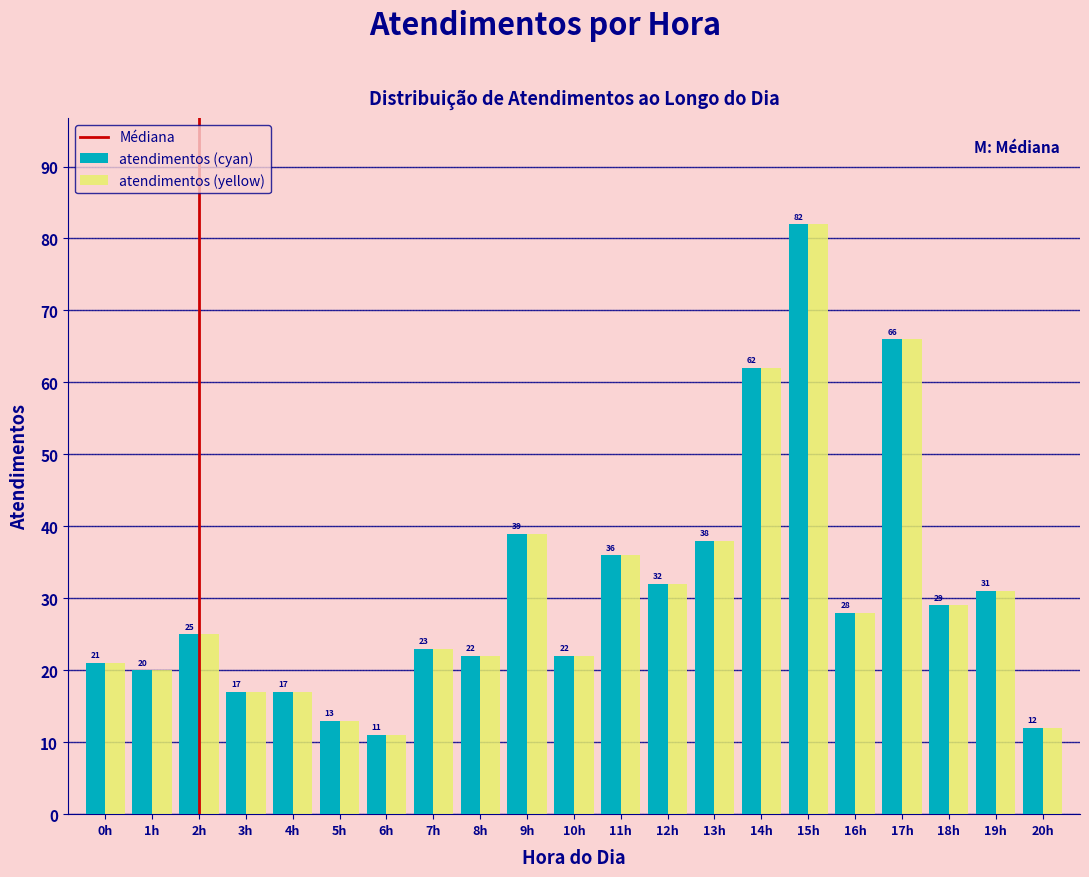

Reading left to right, what are all the values shown in this chart?

atendimentos (cyan): 0h=21	1h=20	2h=25	3h=17	4h=17	5h=13	6h=11	7h=23	8h=22	9h=39	10h=22	11h=36	12h=32	13h=38	14h=62	15h=82	16h=28	17h=66	18h=29	19h=31	20h=12
atendimentos (yellow): 0h=21	1h=20	2h=25	3h=17	4h=17	5h=13	6h=11	7h=23	8h=22	9h=39	10h=22	11h=36	12h=32	13h=38	14h=62	15h=82	16h=28	17h=66	18h=29	19h=31	20h=12